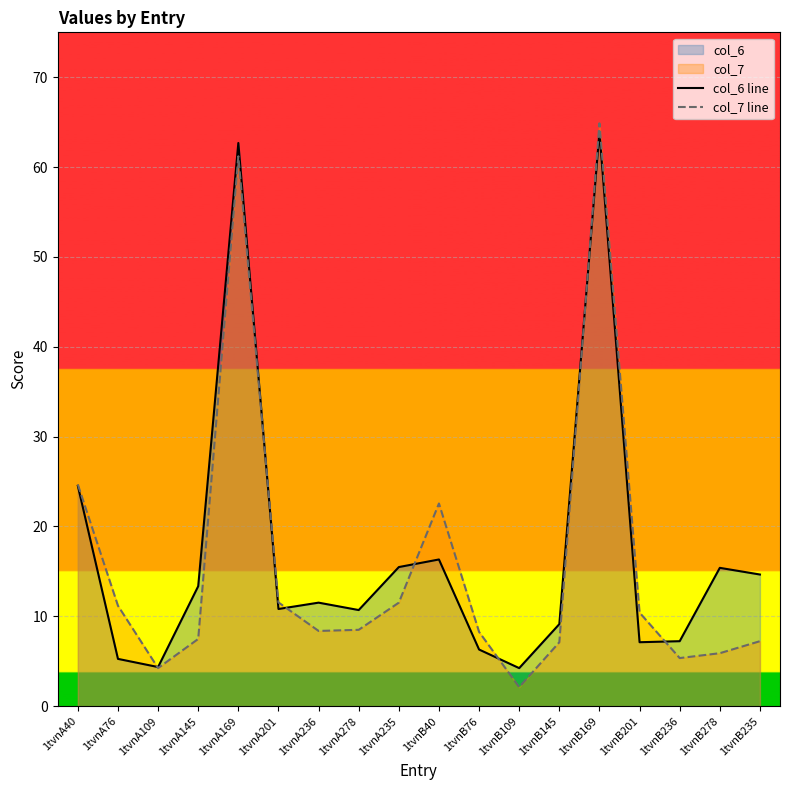

What position from the left is 1tvnA236?

7